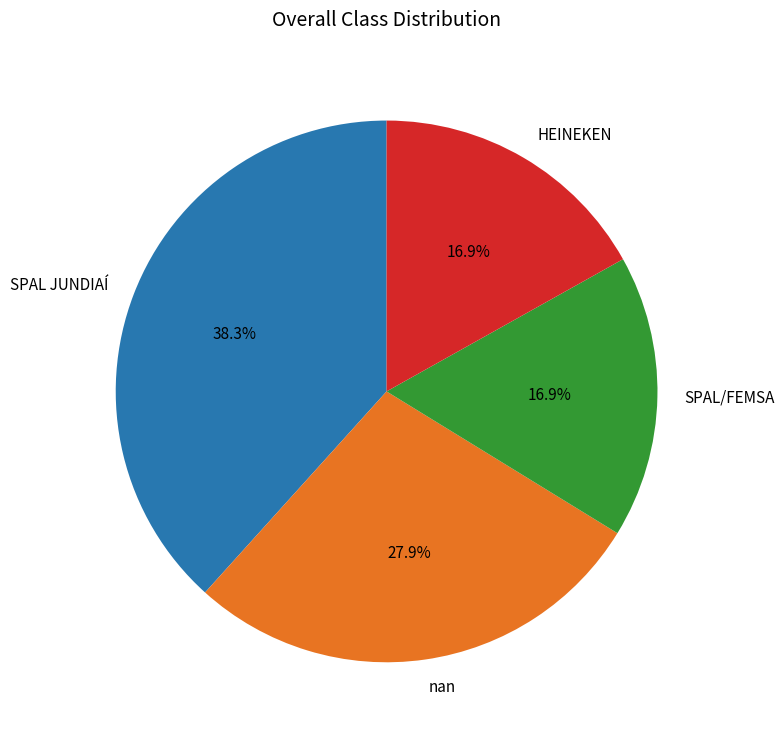

To the nearest percent, what portion does nan represent?

28%